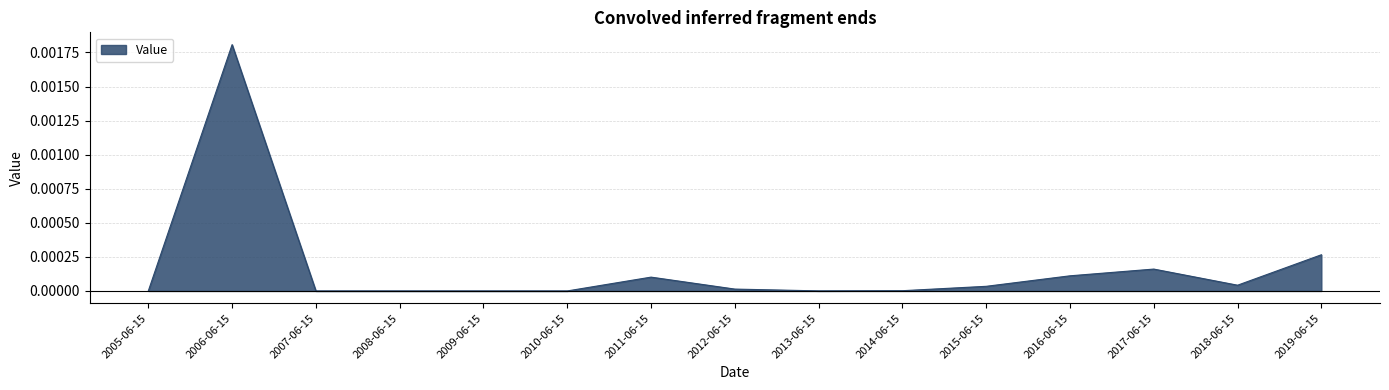

What position from the right is 2016-06-15?

4